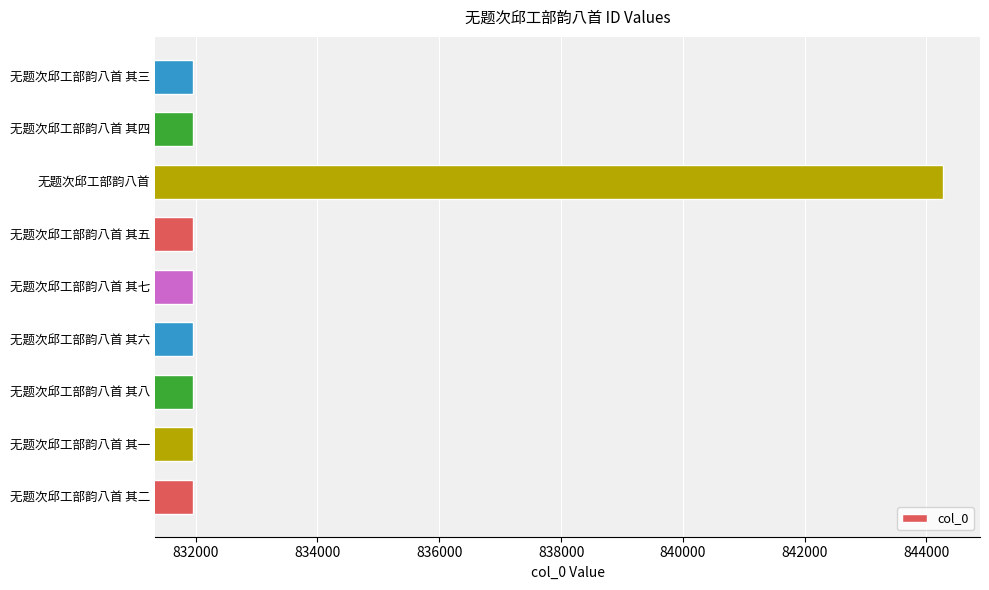

What is the average value?

833320